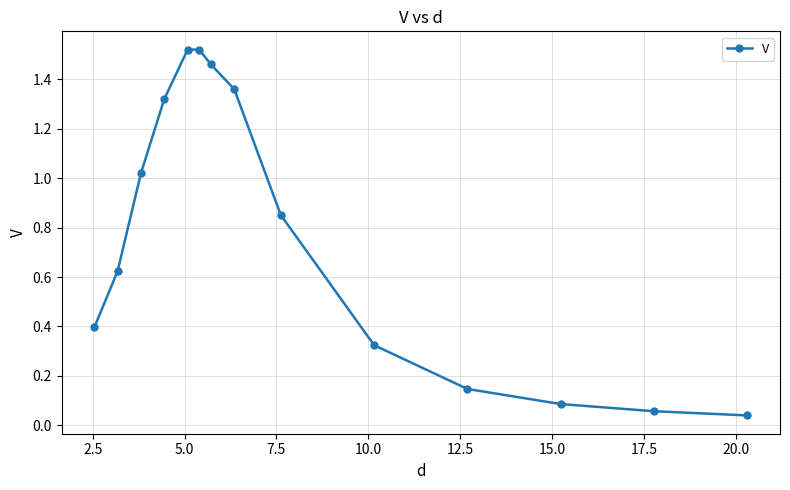

True or false: there are more than 2 points higher than both neighbors.

False